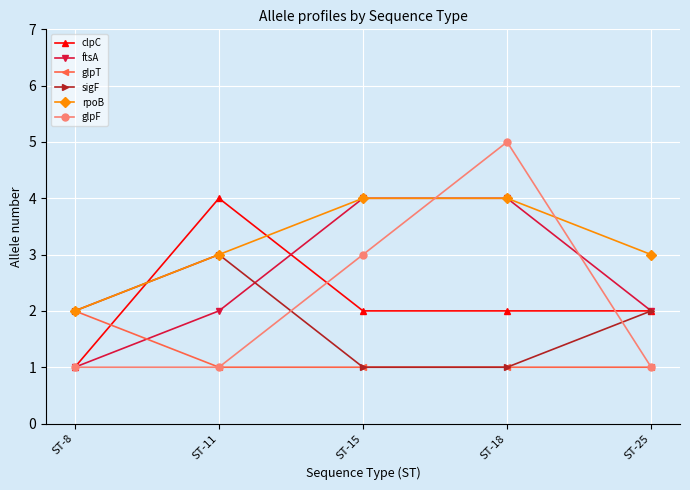

What is the maximum value for clpC?

4